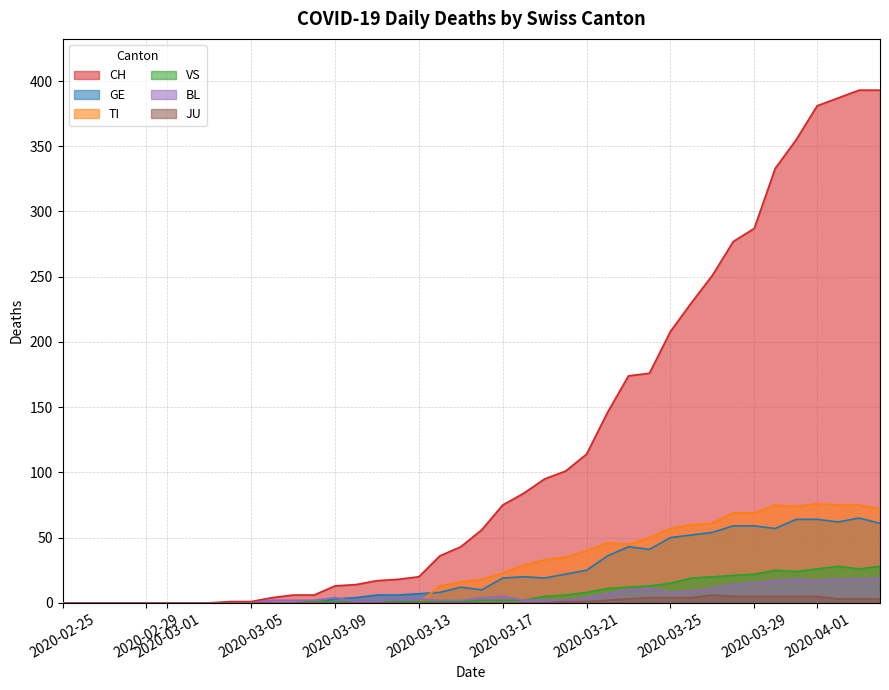

What is the value of the VS point at the 17th from the left?

1